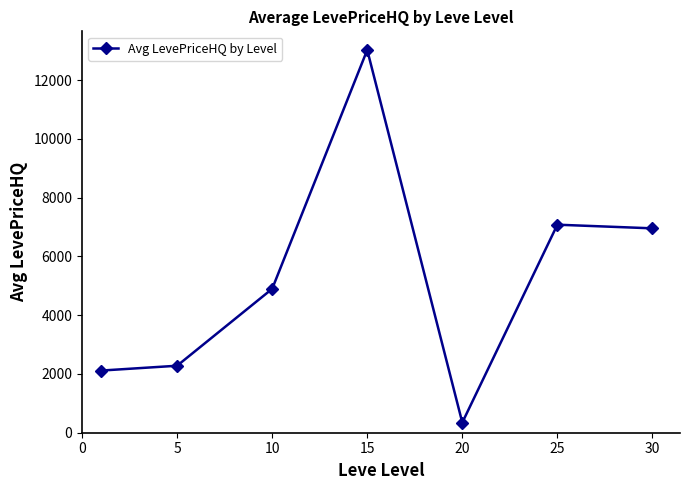

What is the minimum value shown in the chart?

345.8